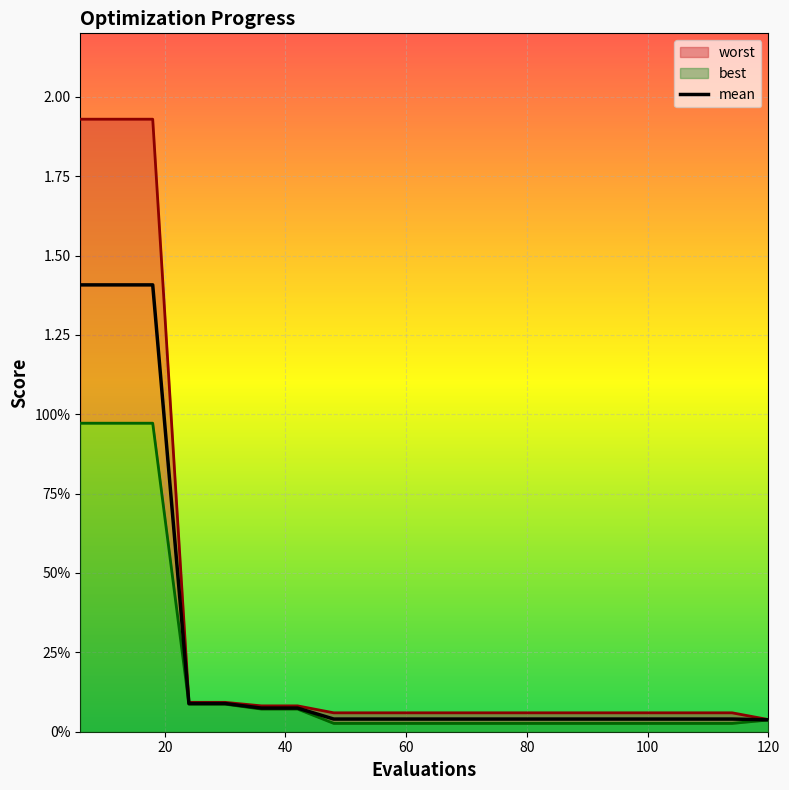

True or false: best and worst cross at least once.

False